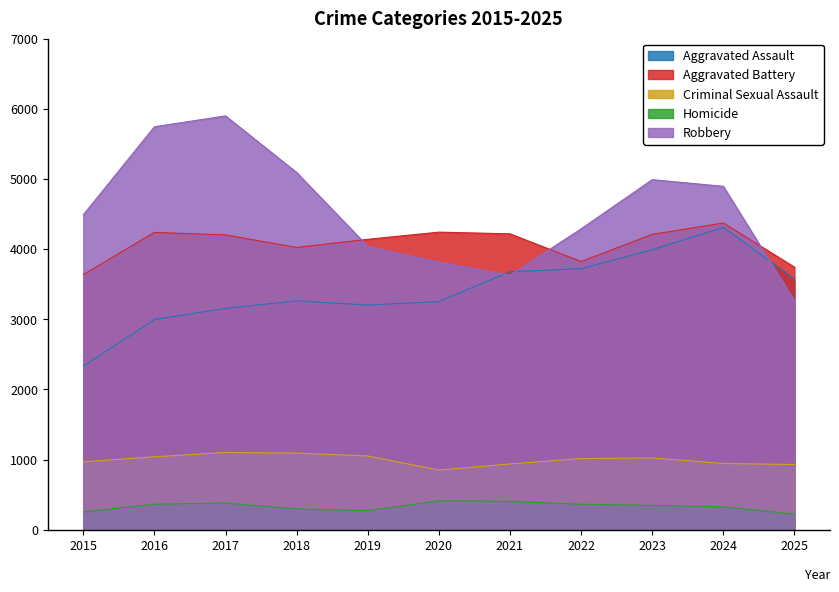

Reading left to right, transcribe all the data shown in this chart.

Aggravated Assault: 2015=2332	2016=2996	2017=3154	2018=3261	2019=3202	2020=3252	2021=3676	2022=3721	2023=3991	2024=4308	2025=3573
Aggravated Battery: 2015=3636	2016=4237	2017=4201	2018=4023	2019=4139	2020=4241	2021=4217	2022=3822	2023=4209	2024=4371	2025=3742
Criminal Sexual Assault: 2015=968	2016=1039	2017=1101	2018=1091	2019=1051	2020=850	2021=937	2022=1014	2023=1022	2024=944	2025=929
Homicide: 2015=253	2016=363	2017=380	2018=295	2019=272	2020=412	2021=404	2022=363	2023=347	2024=326	2025=222
Robbery: 2015=4488	2016=5743	2017=5898	2018=5091	2019=4039	2020=3815	2021=3627	2022=4288	2023=4989	2024=4894	2025=3263